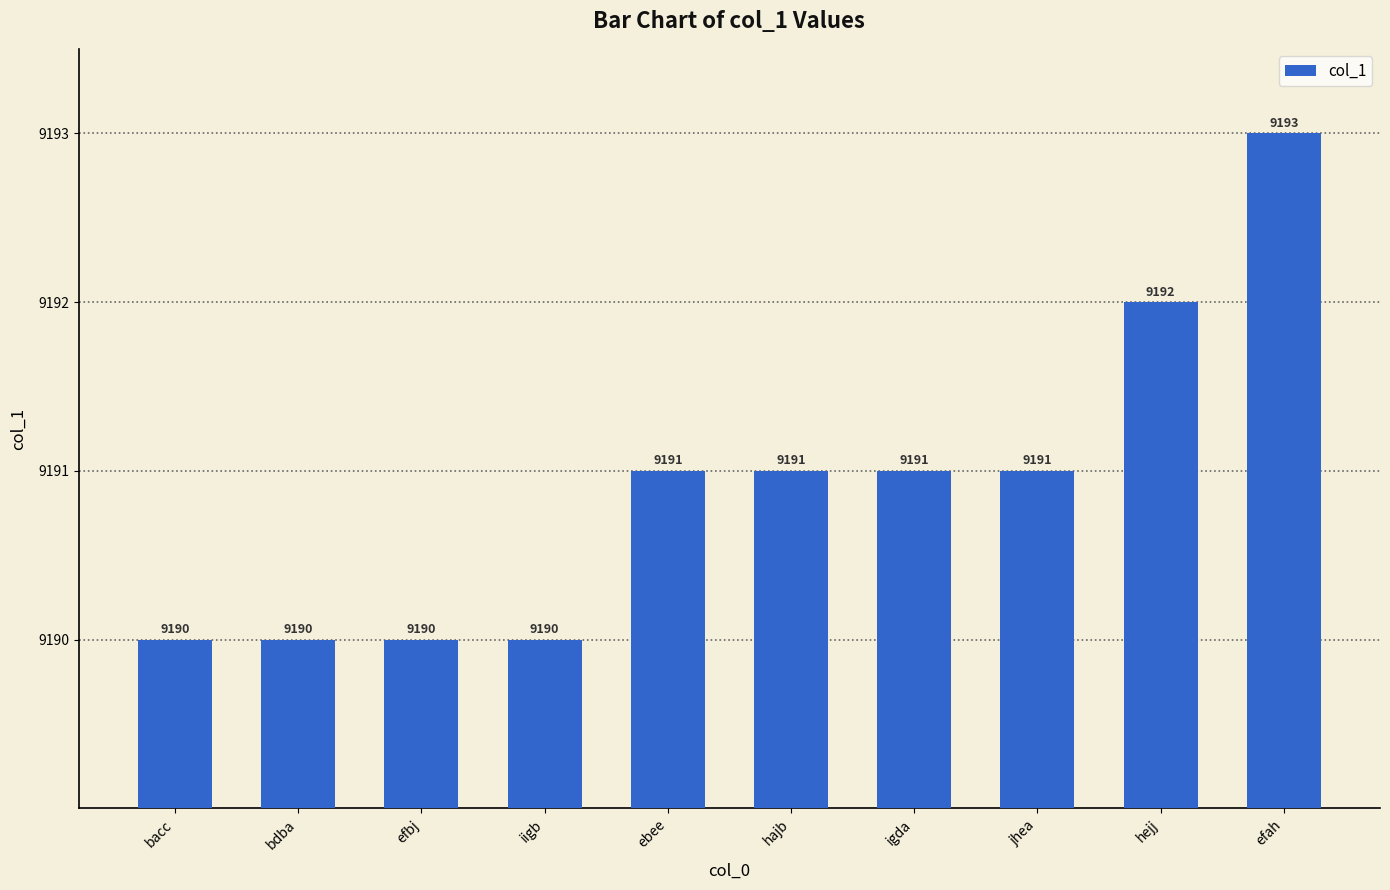

What is the label of the 4th bar from the right?

igda